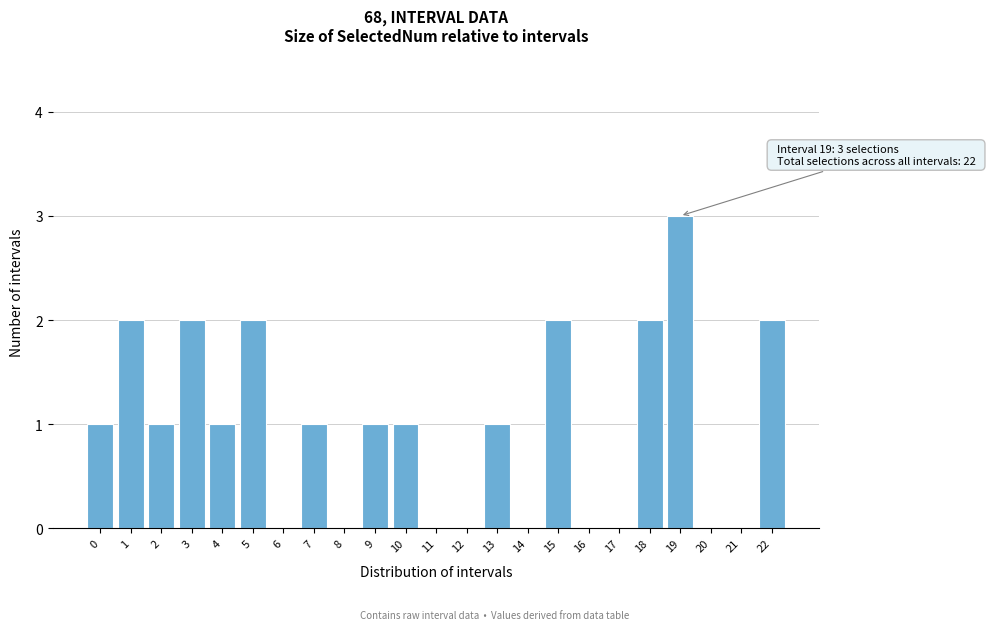

Reading left to right, extract all data points from this chart.

0=1	1=2	2=1	3=2	4=1	5=2	6=0	7=1	8=0	9=1	10=1	11=0	12=0	13=1	14=0	15=2	16=0	17=0	18=2	19=3	20=0	21=0	22=2